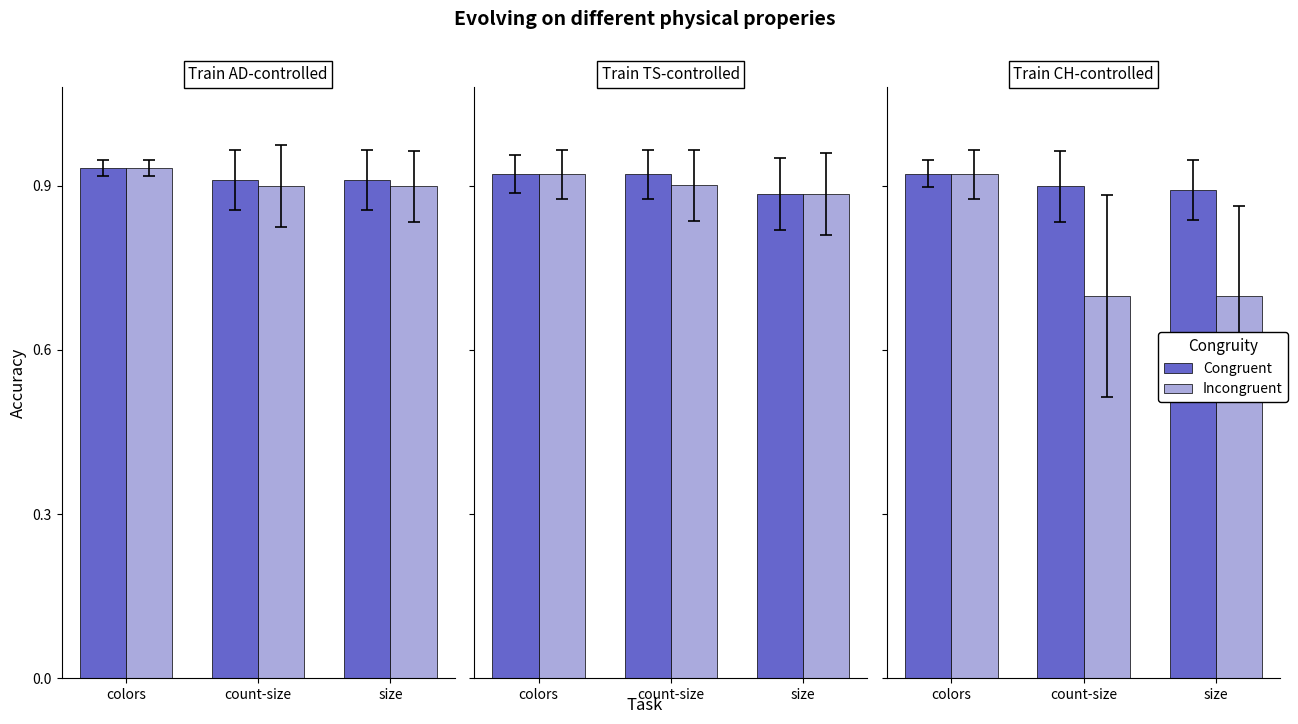

What is the highest value of the Incongruent series?

0.9